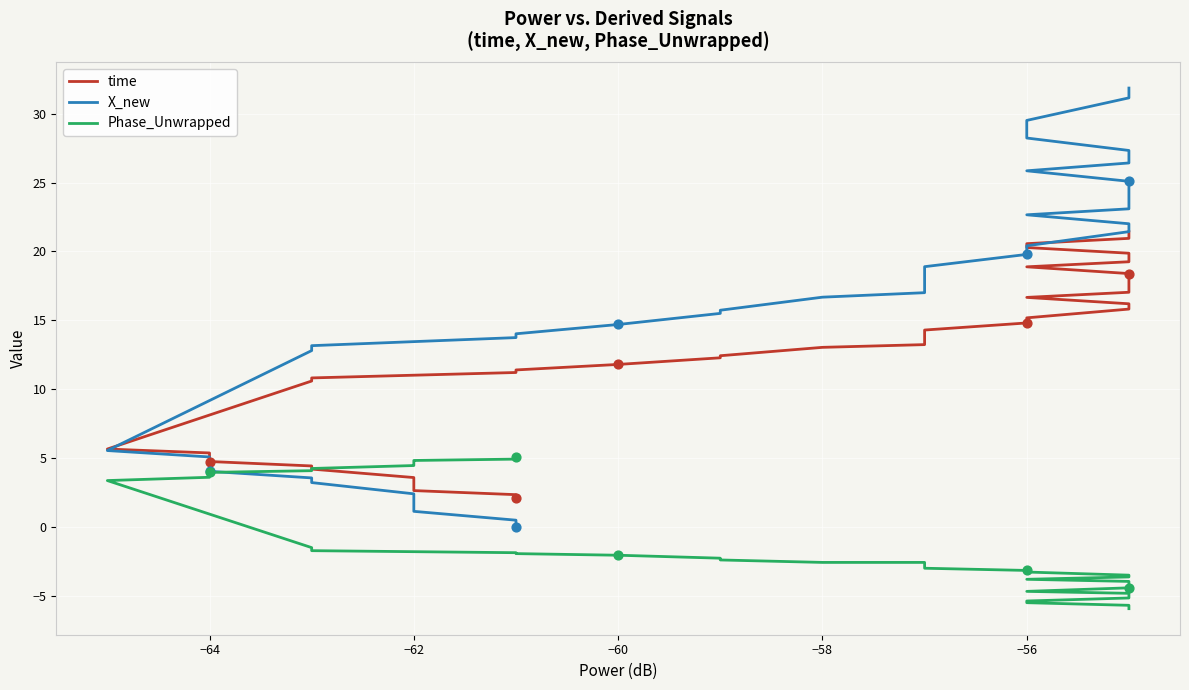

What is the total value across all series at −64?

12.7